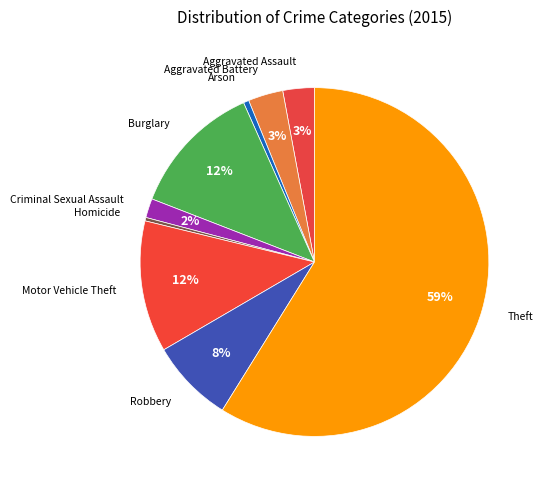

How many slices are in this pie chart?

9